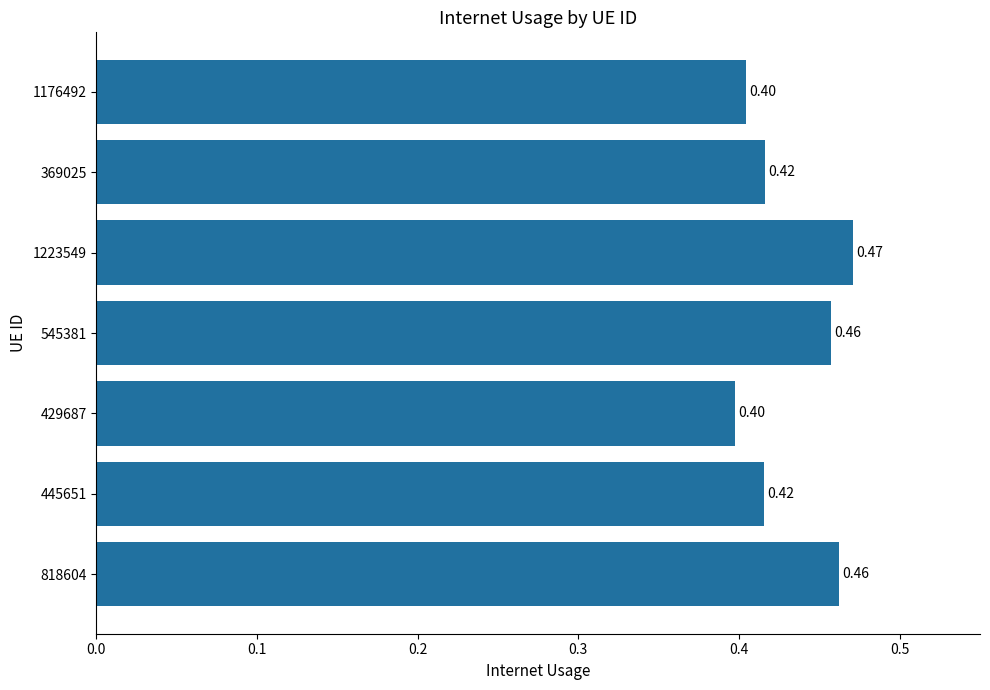

How many values are between 0 and 1?

7